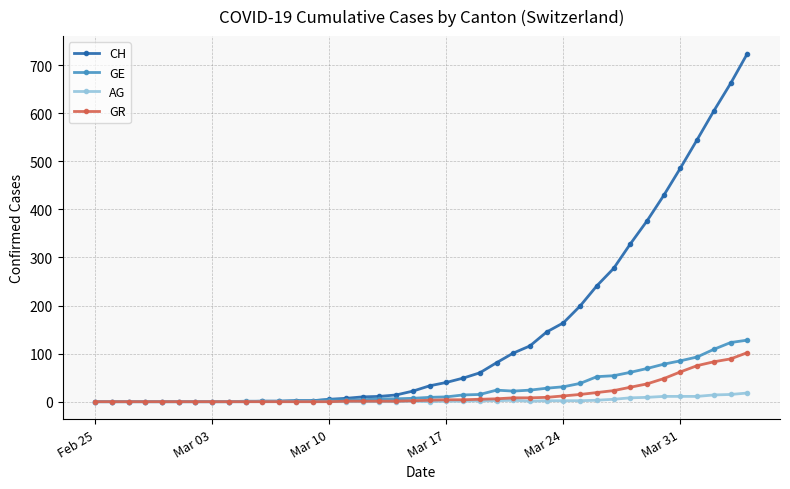

At how many categories does at least one series exceed 611?

2